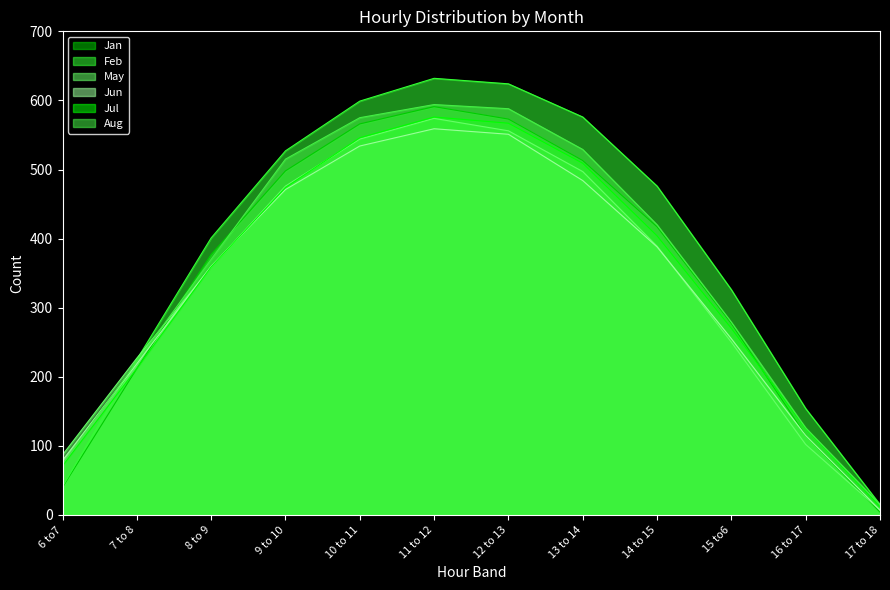

Which series changed the most between 10 to 11 and 16 to 17?

Jan